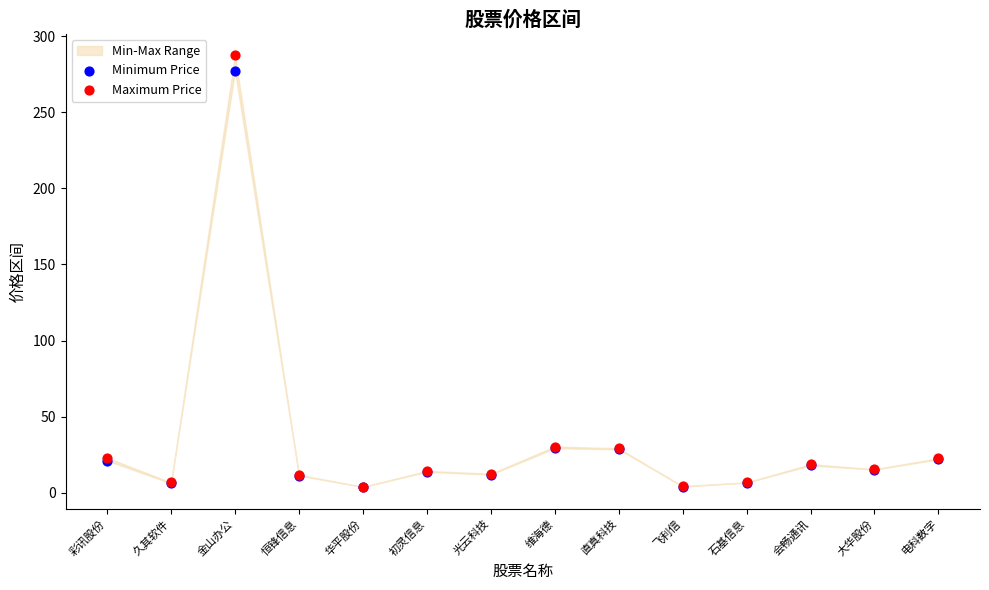

Which series reaches the minimum Y coordinate?

Minimum Price